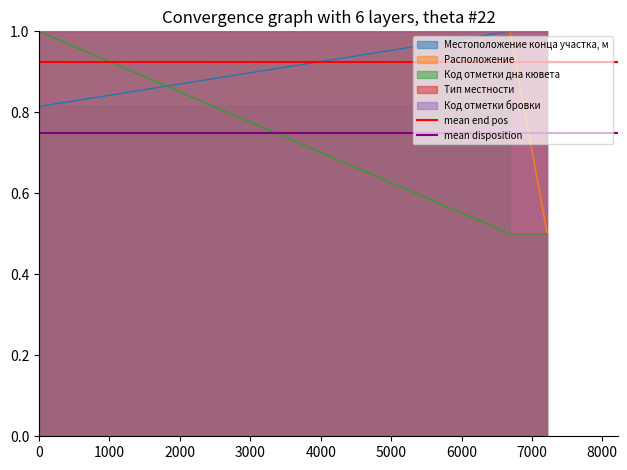

What is the value of the mean disposition point at the 2nd from the left?

0.8